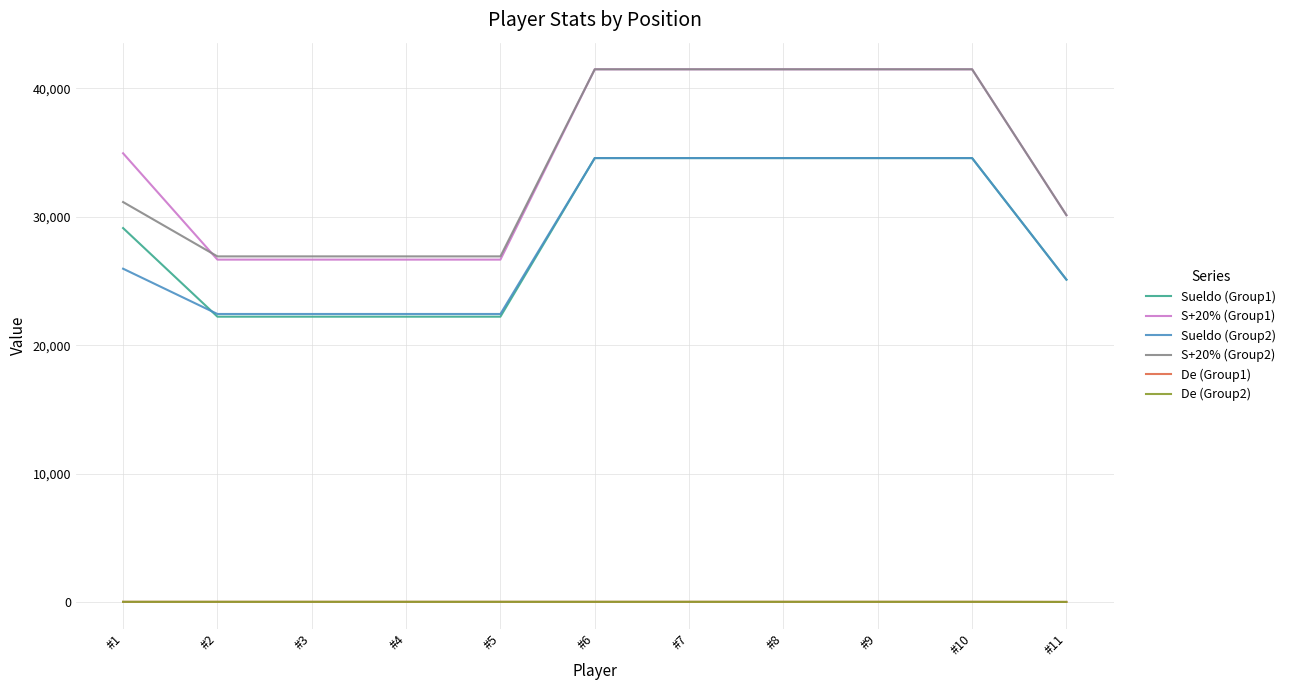

Is the value of Sueldo (Group1) at #9 greater than the value of De (Group1) at #3?

Yes